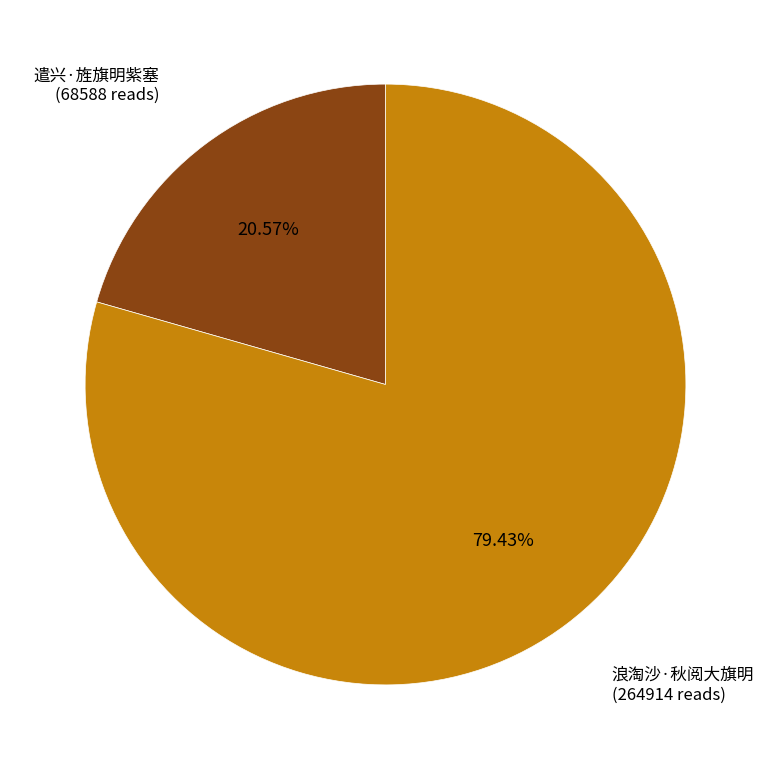

Is it true that 遣兴·旌旗明紫塞 is 21% of the pie?

True